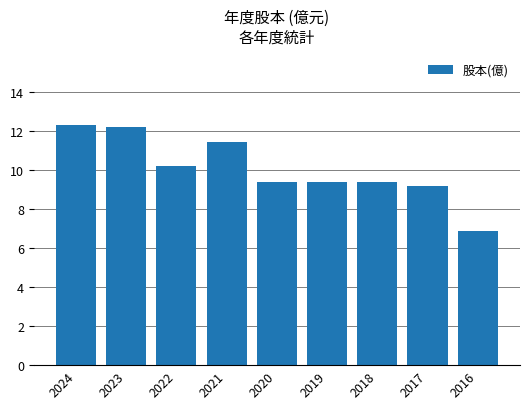

What is the value of the 3rd bar from the left?

10.2